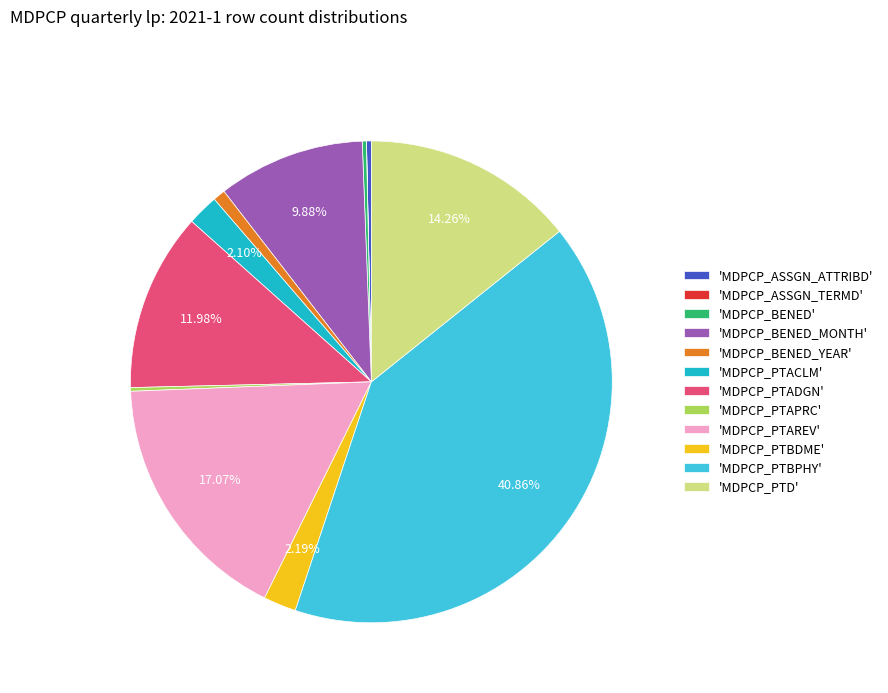

Is the sum of 'MDPCP_PTADGN' and 'MDPCP_PTBDME' greater than half?

No